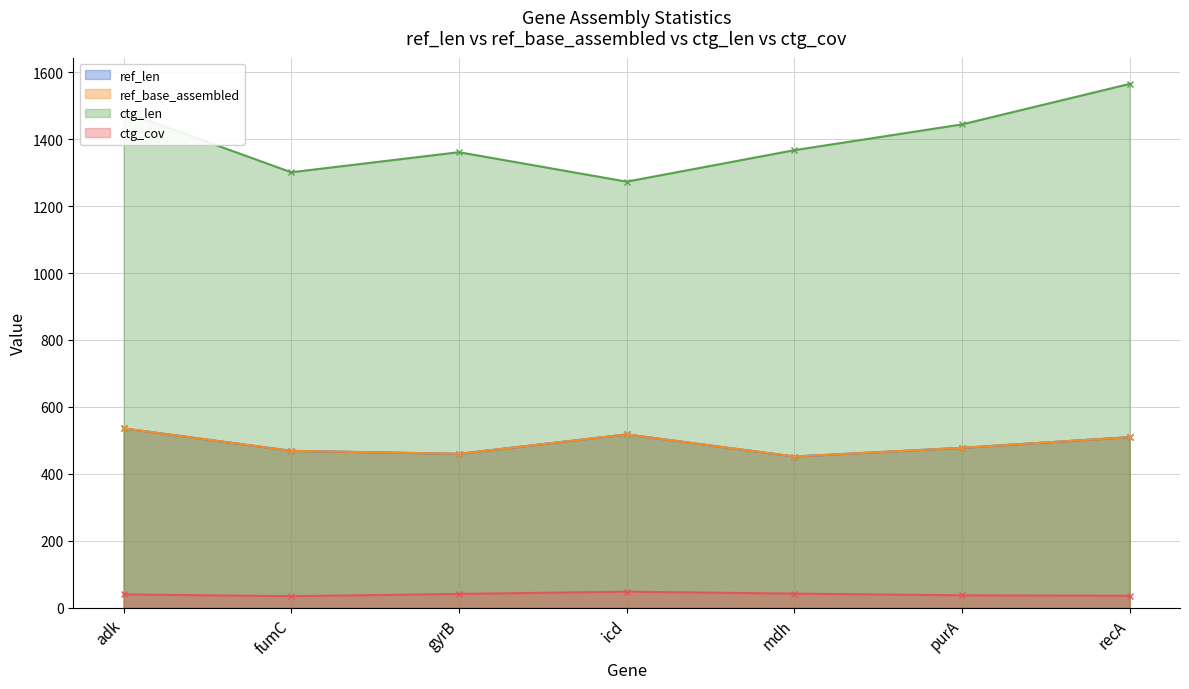

True or false: ref_base_assembled and ref_len intersect in this chart.

False